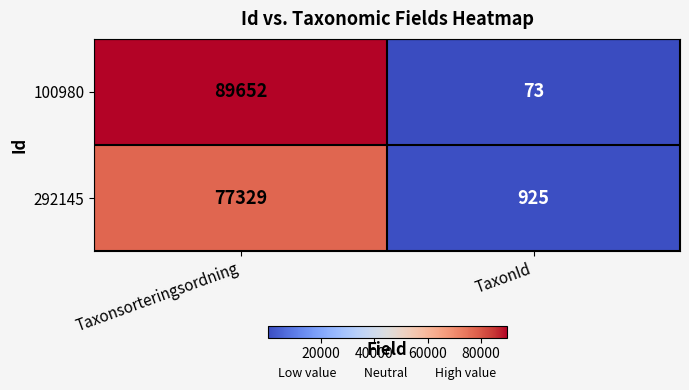

Which series has the widest spread of values?

100980